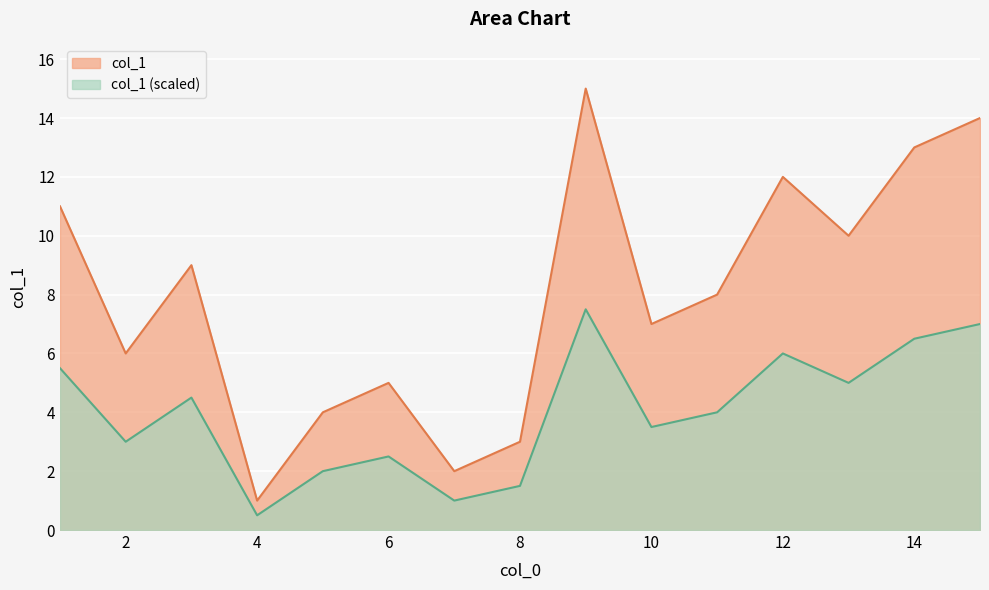

Which series has the largest range (max minus min)?

col_1